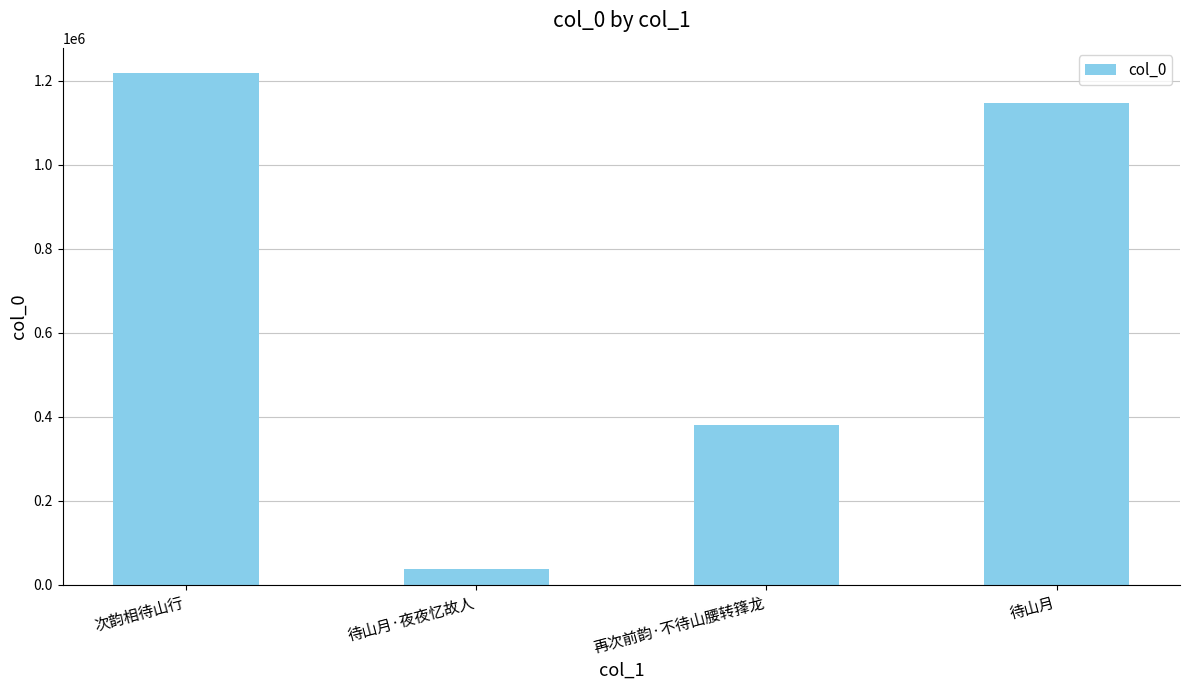

Is it true that the value at 再次前韵·不待山腰转箨龙 is 166025?

False